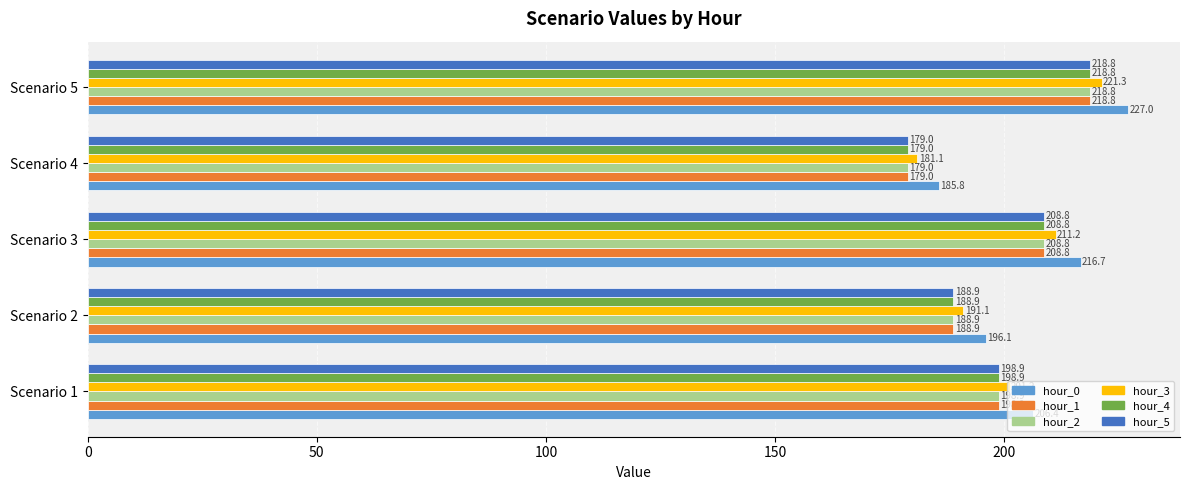

What is the average value of the hour_4 series?

198.9